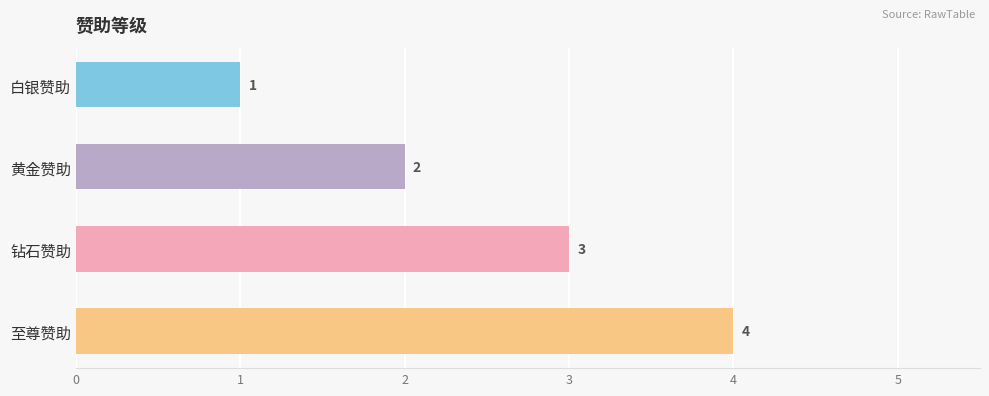

What is the maximum value shown in the chart?

4